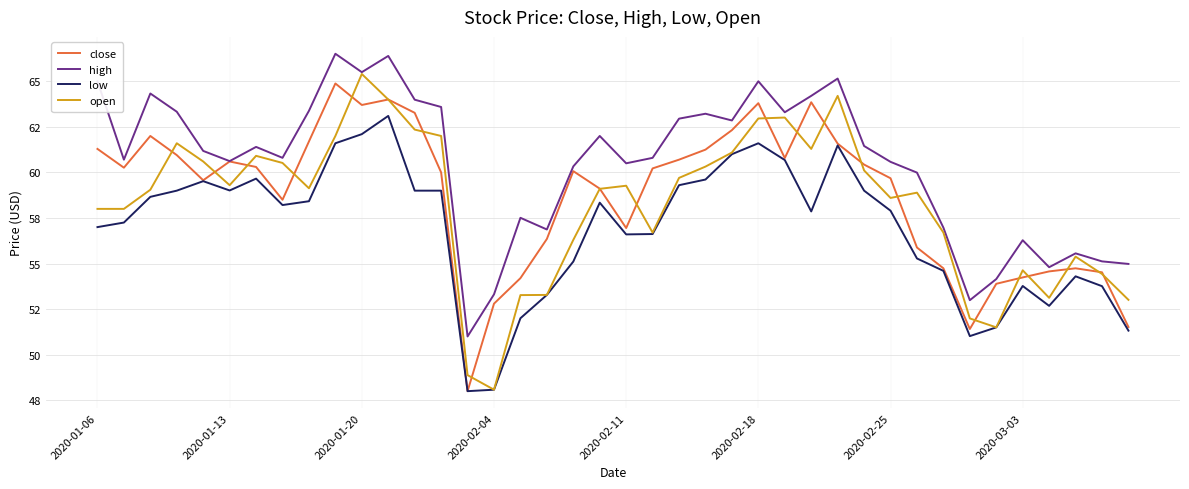

Does the chart have visible grid lines?

Yes